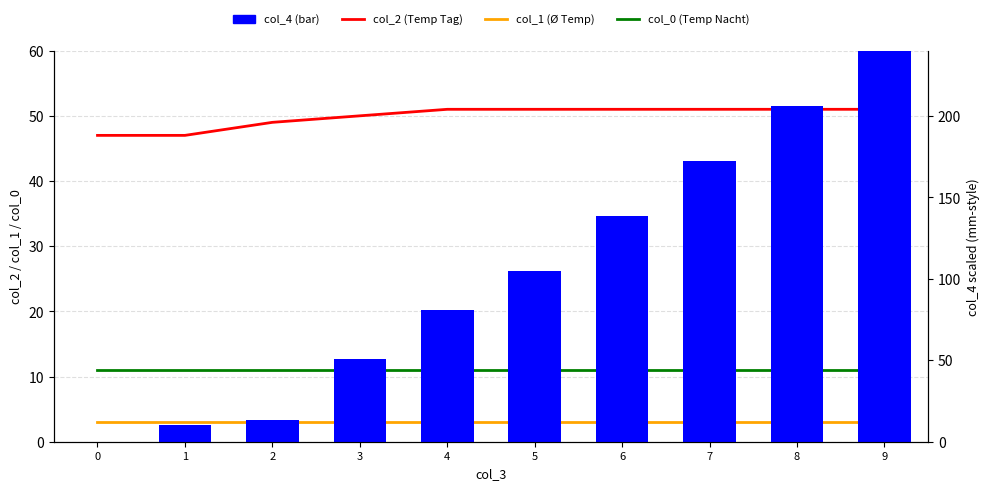

Count the col_2 (Temp Tag) values in the range 49 to 51.

8